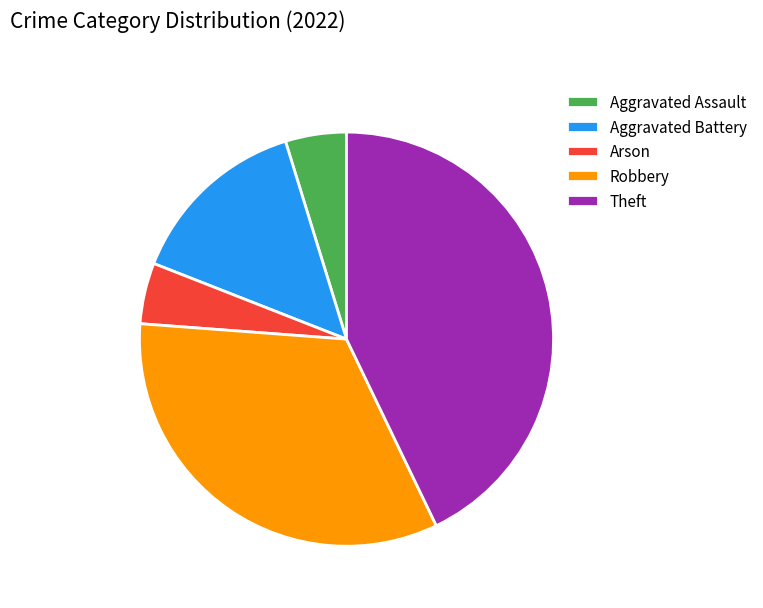

How many segments does this pie chart have?

5